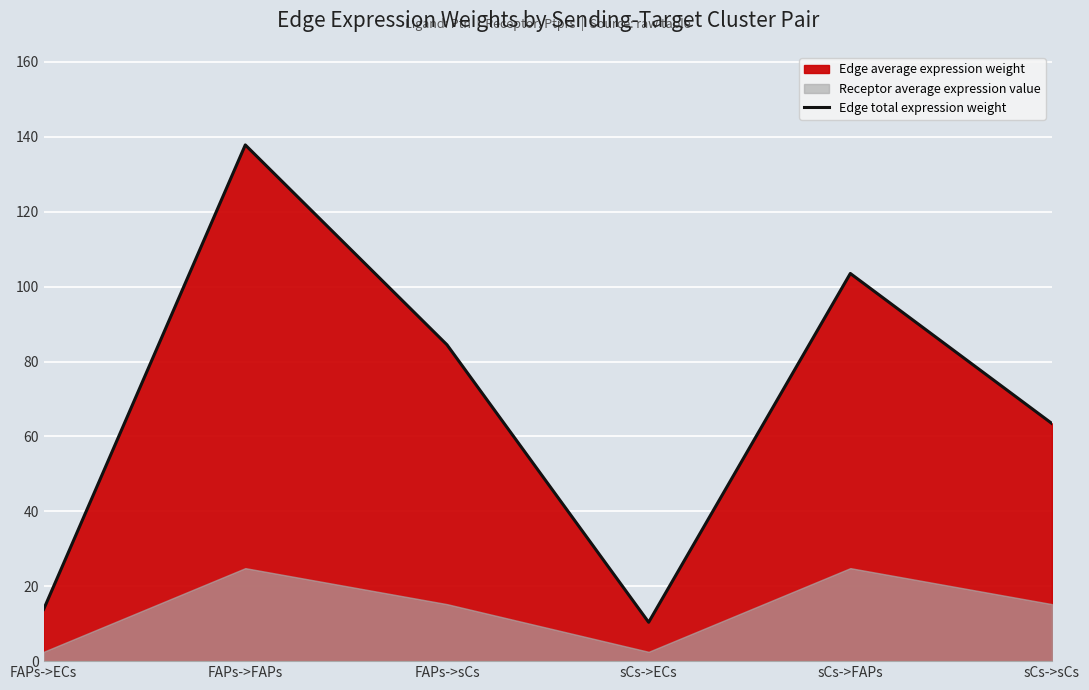

What value does the data have at sCs->FAPs?

103.5